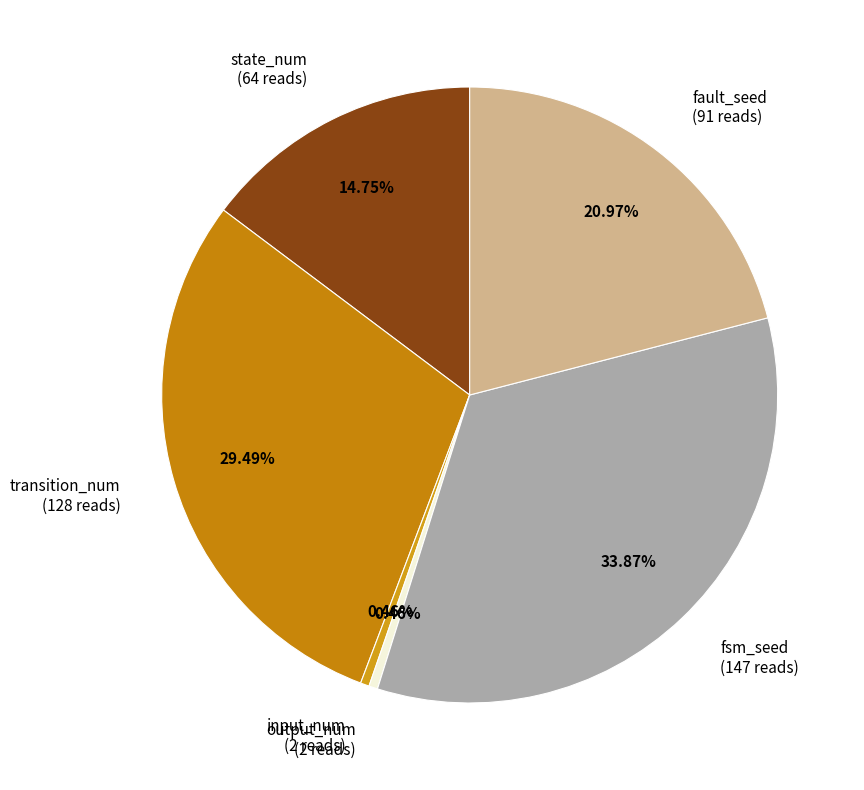

What percentage is the state_num slice, to the nearest percent?

15%